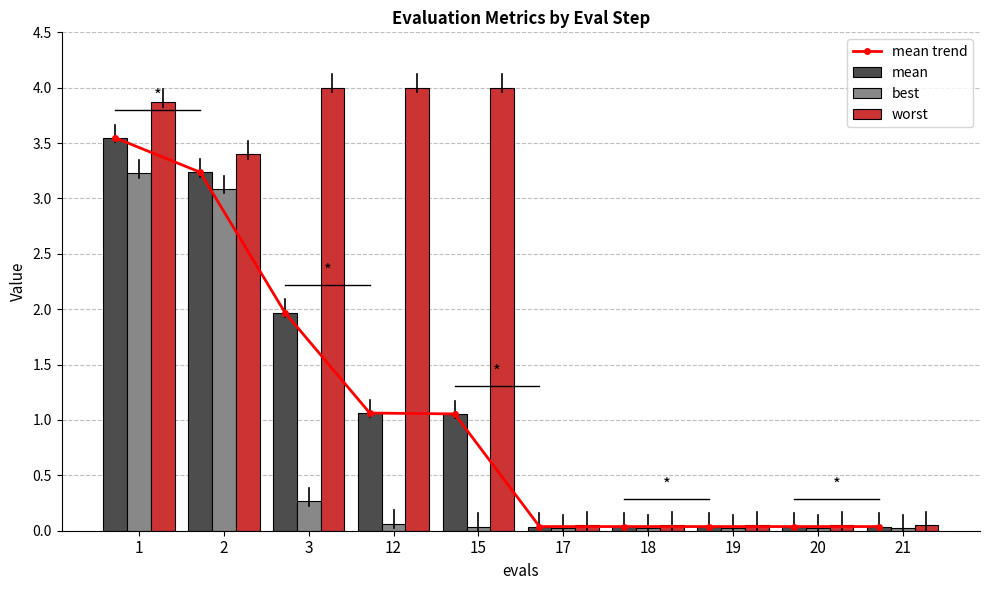

What is the difference between the second highest and minimum values in the best series?

3.1